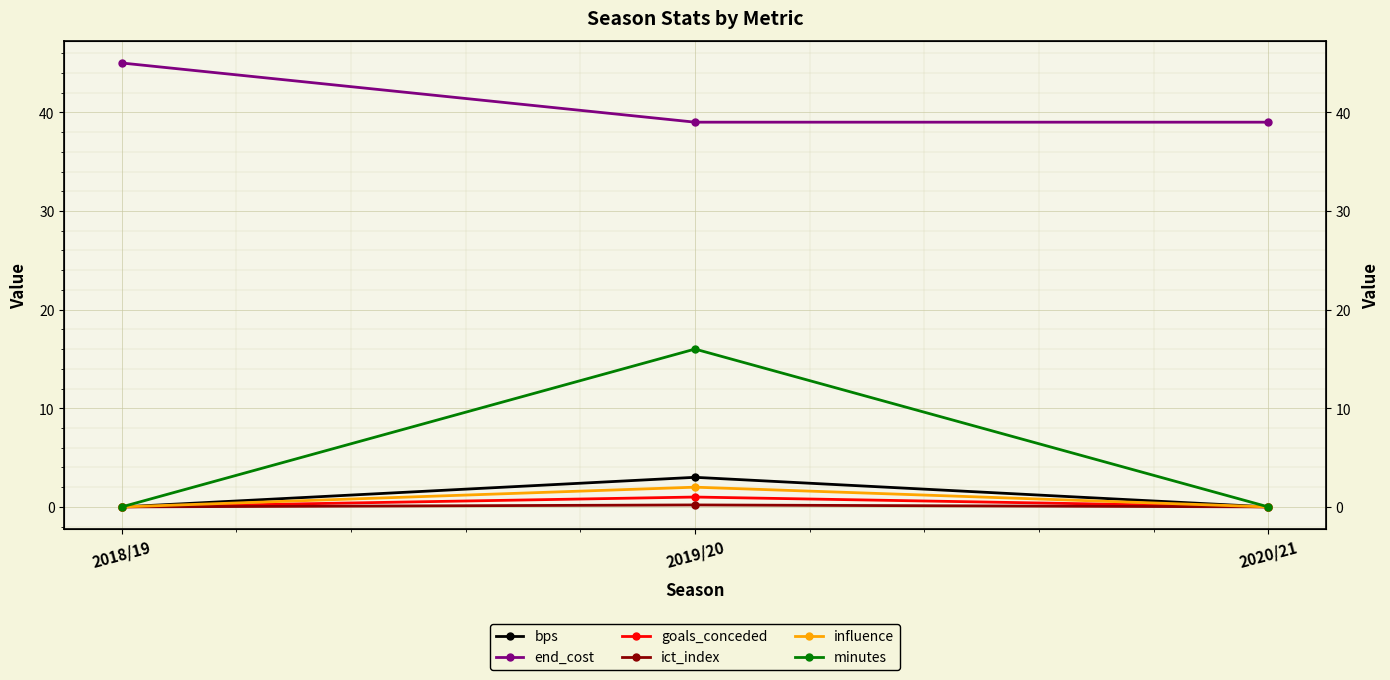

How many lines are shown in the chart?

6